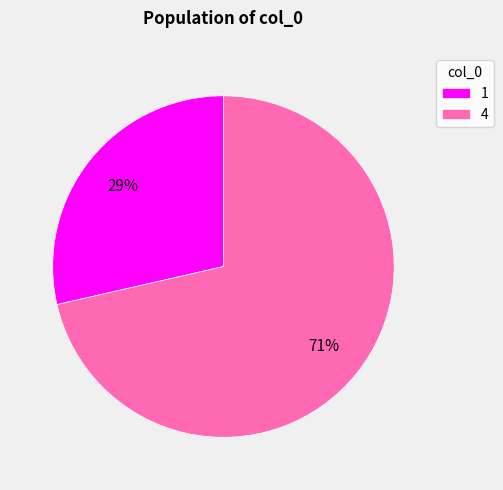

To the nearest percent, what is the combined percentage of 4 and 1?

100%